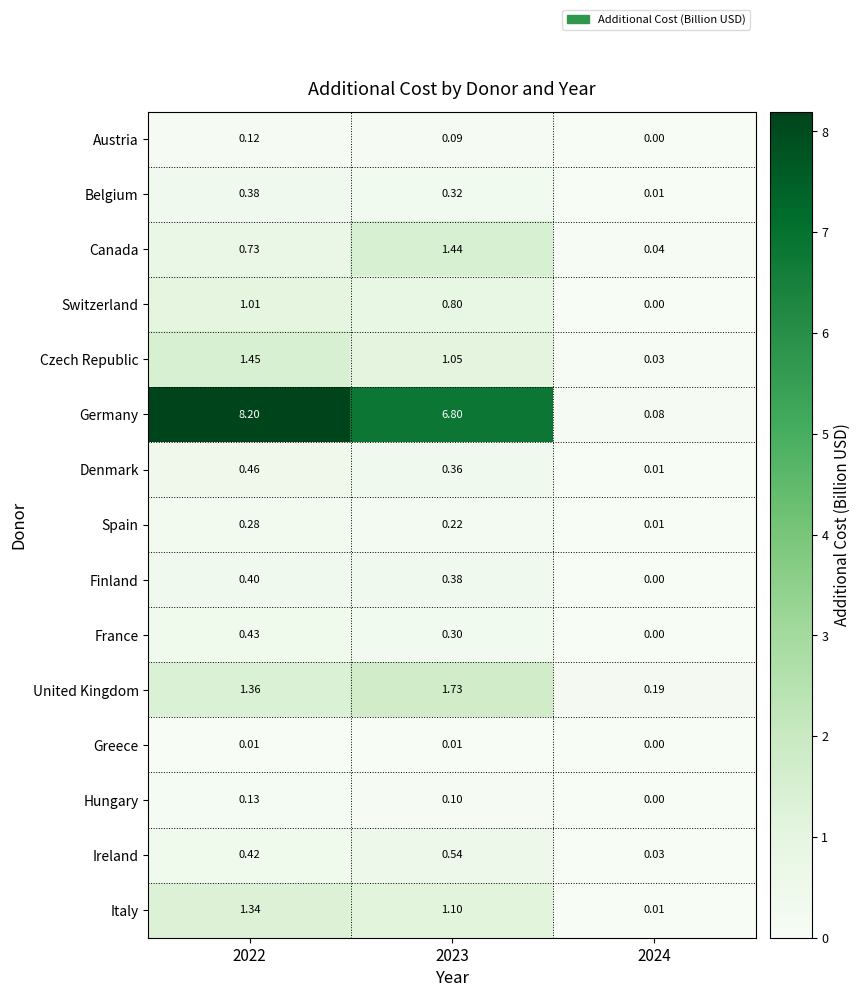

Count the number of data series in this chart.

15